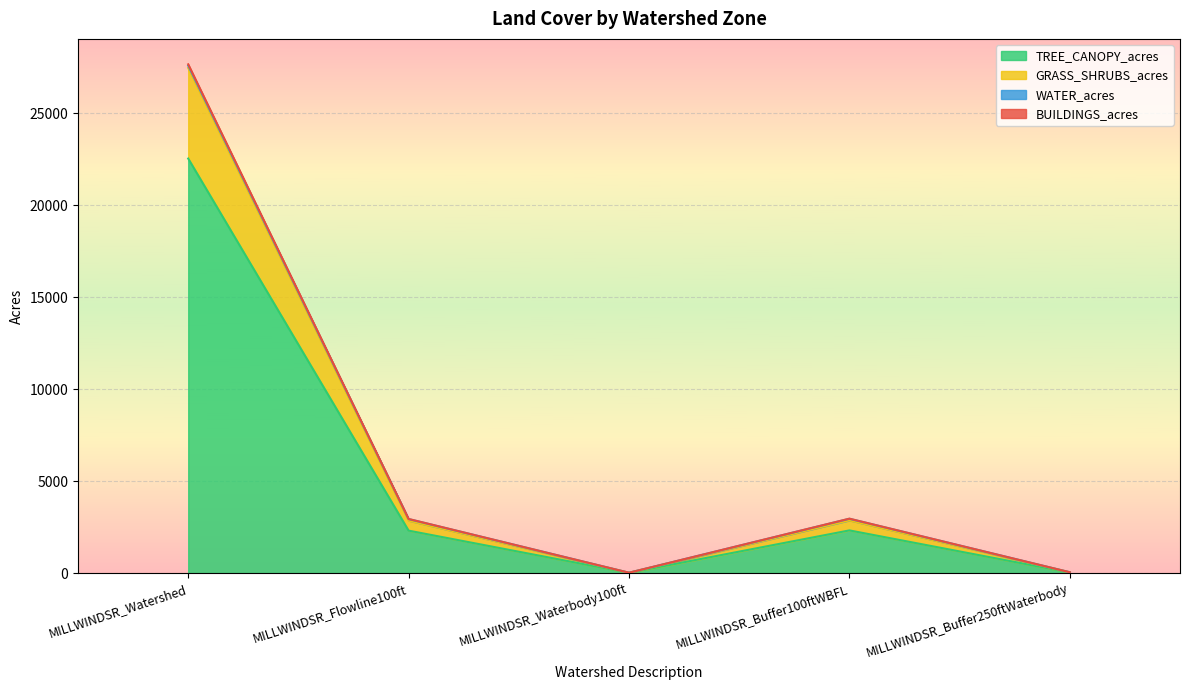

At which category is the sum across all series the highest?

MILLWINDSR_Watershed